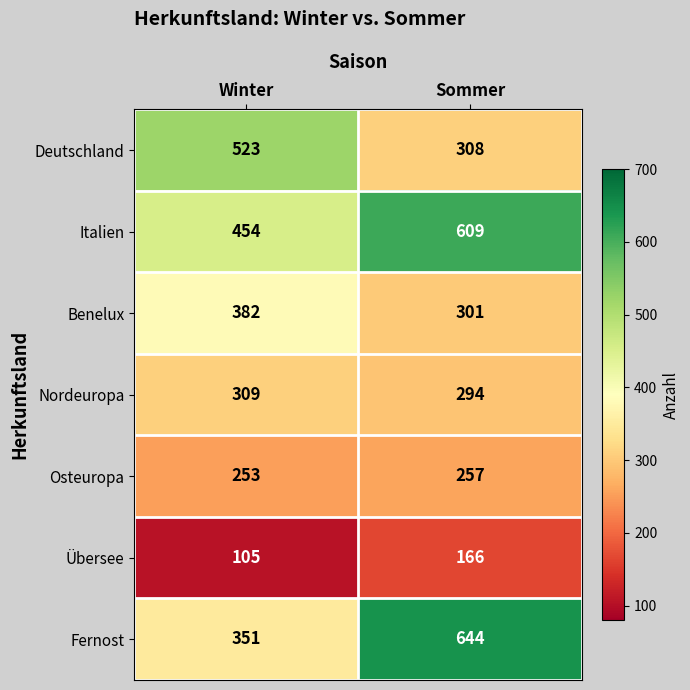

Which category has the highest value in the Fernost series?

Sommer